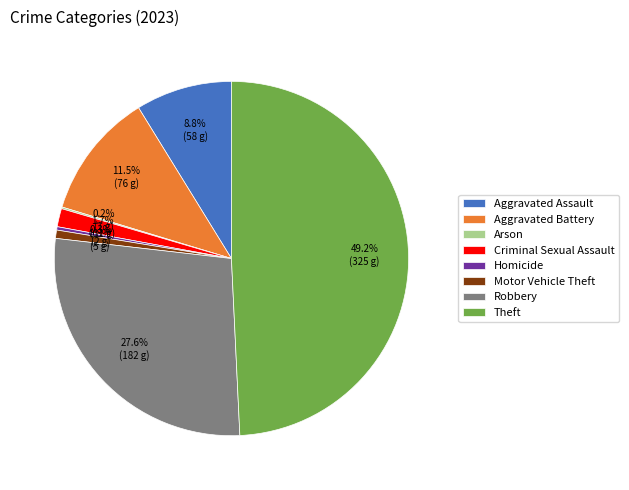

Does Criminal Sexual Assault account for over 50% of the chart?

No